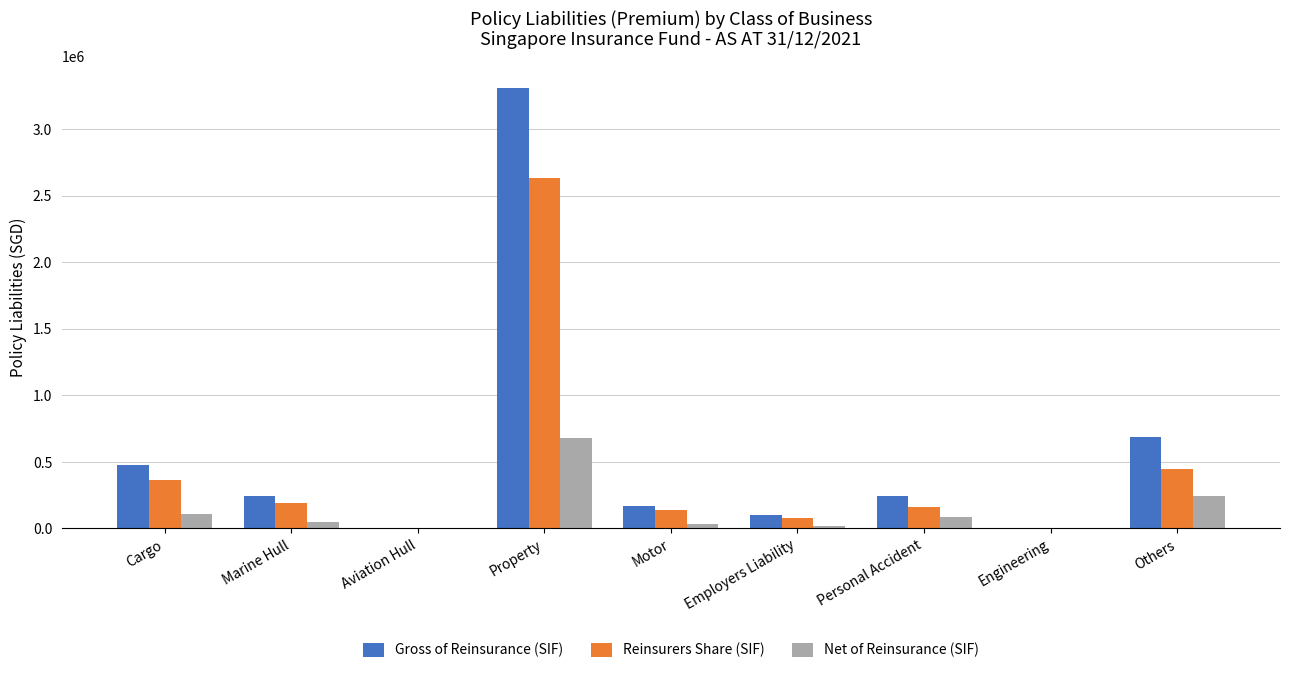

What is the sum of all Reinsurers Share (SIF) values?

4010300